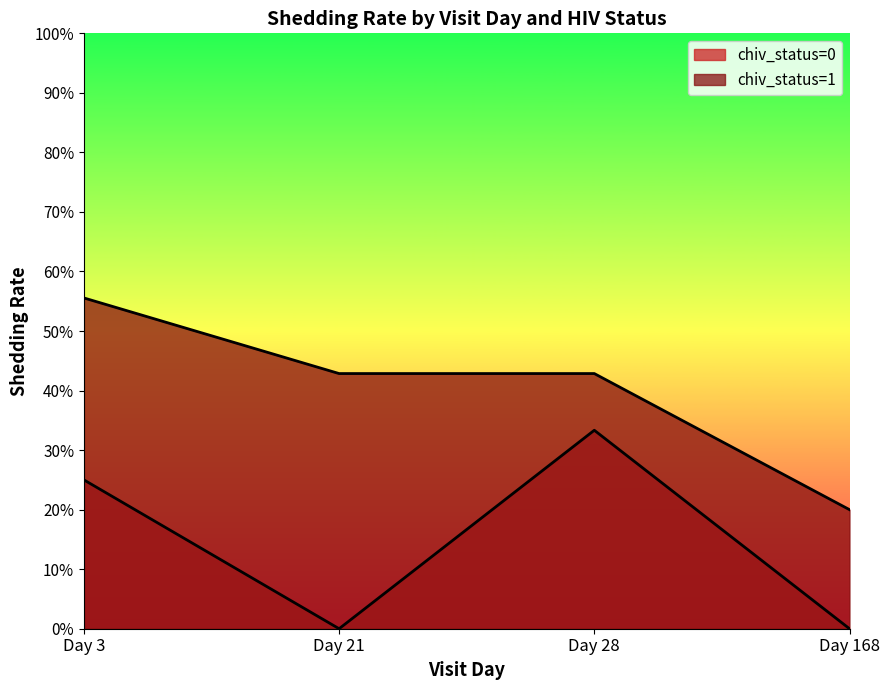

How many lines are shown in the chart?

2